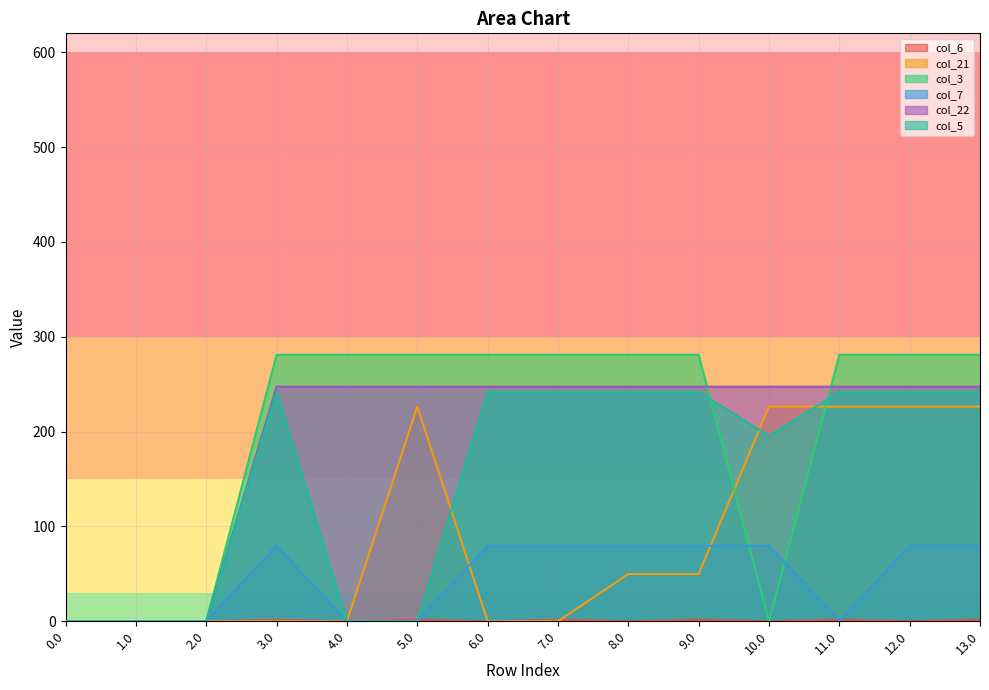

What is the difference between the maximum and minimum values in the col_7 series?

79.7